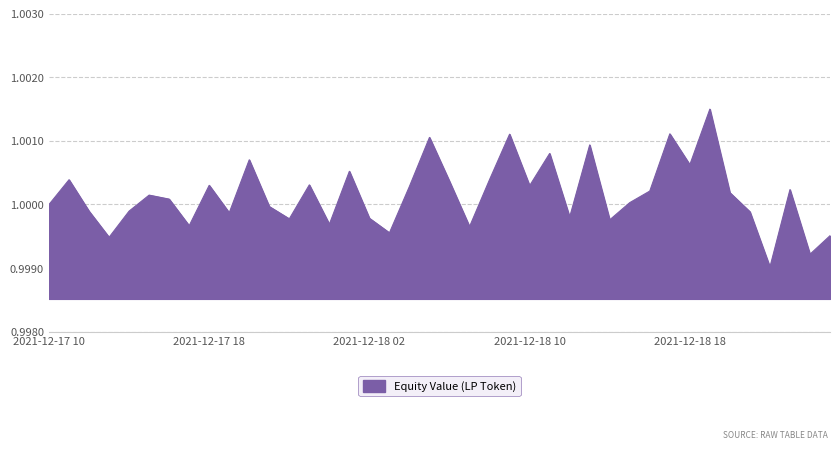

How many lines are shown in the chart?

1